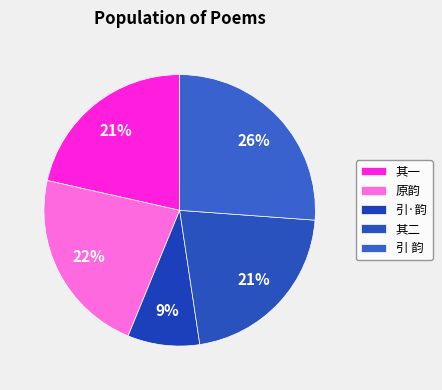

Is there a majority slice in this chart?

No